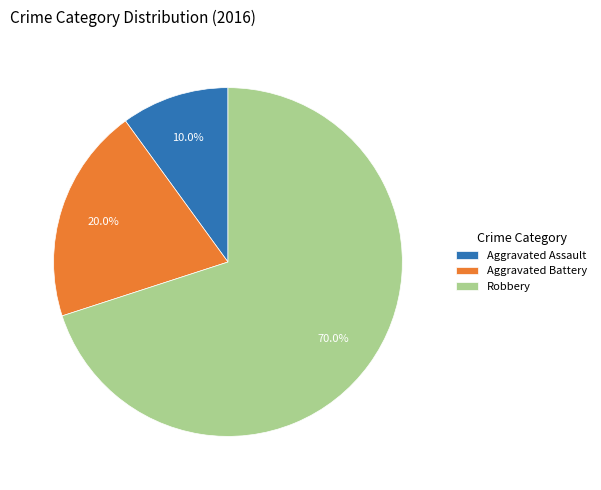

To the nearest percent, what is the average slice percentage?

33%